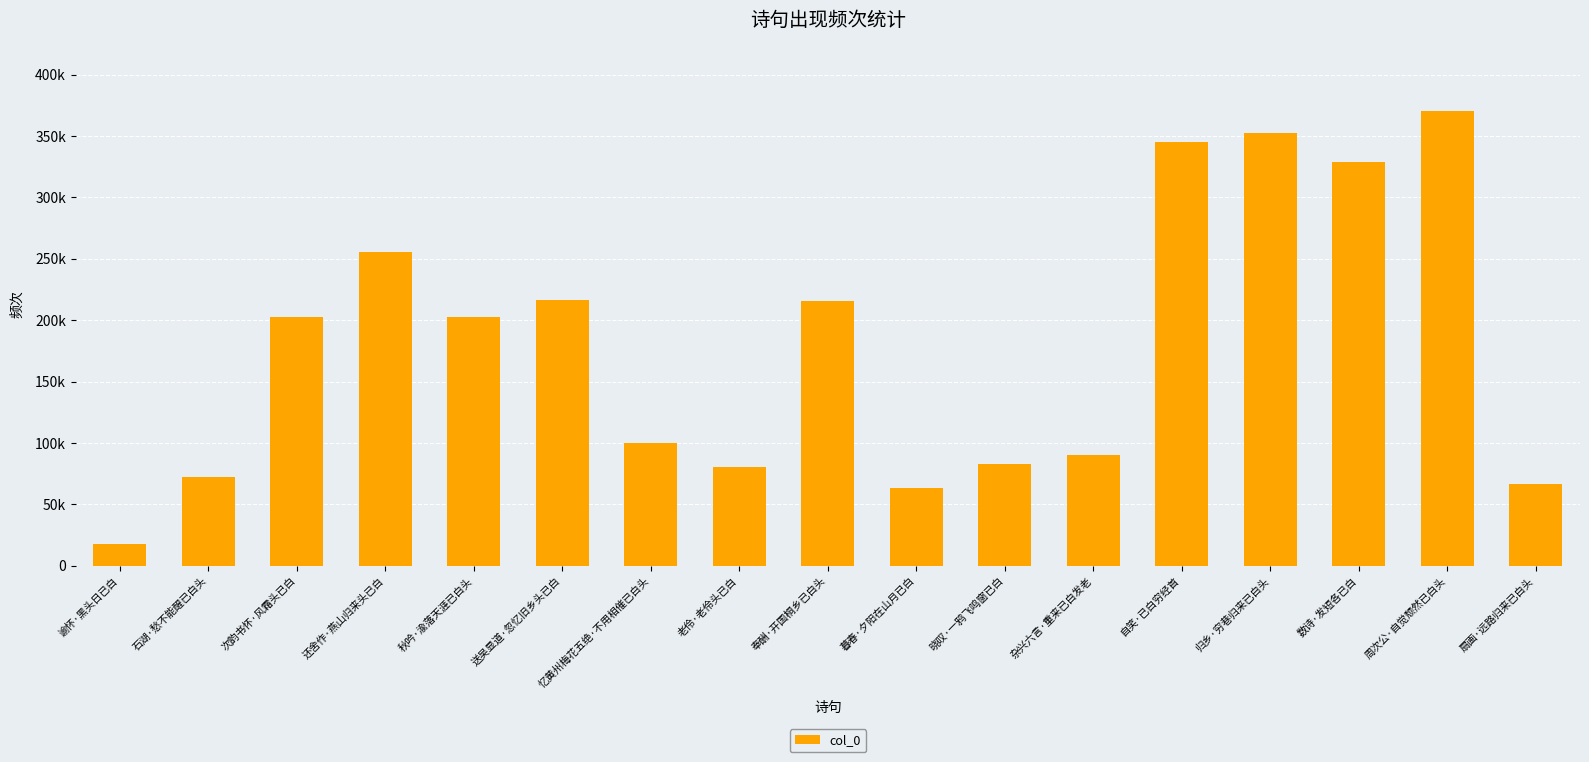

What is the label of the 17th bar from the right?

谕怀·黑头日已白